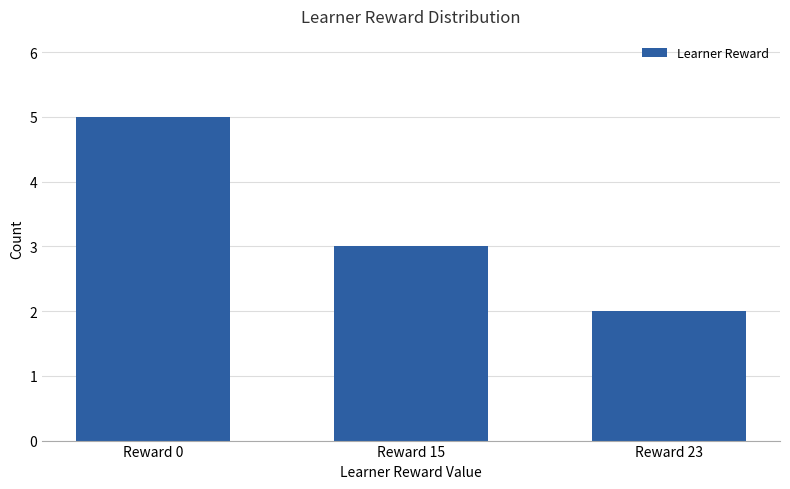

How many bars are there in total?

3